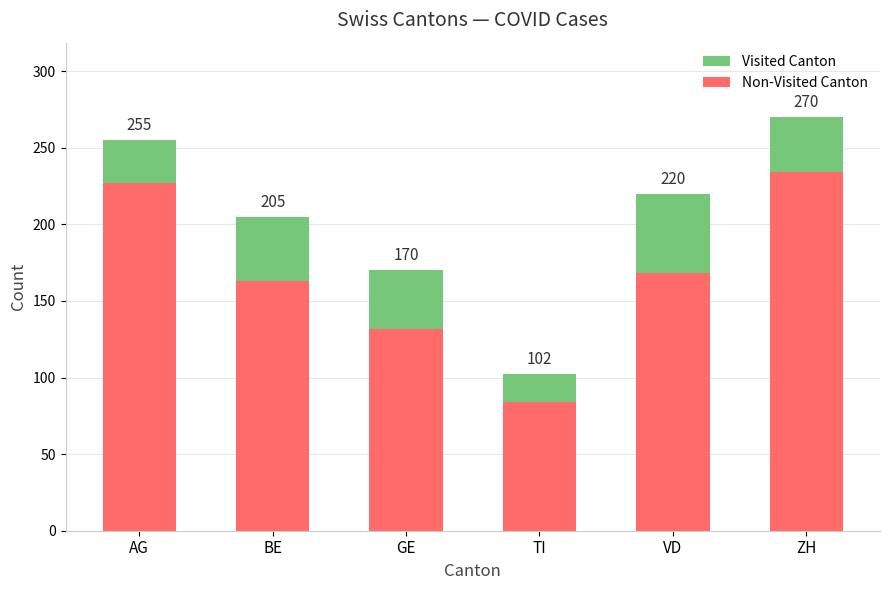

Which has a higher value, VD or GE?

VD